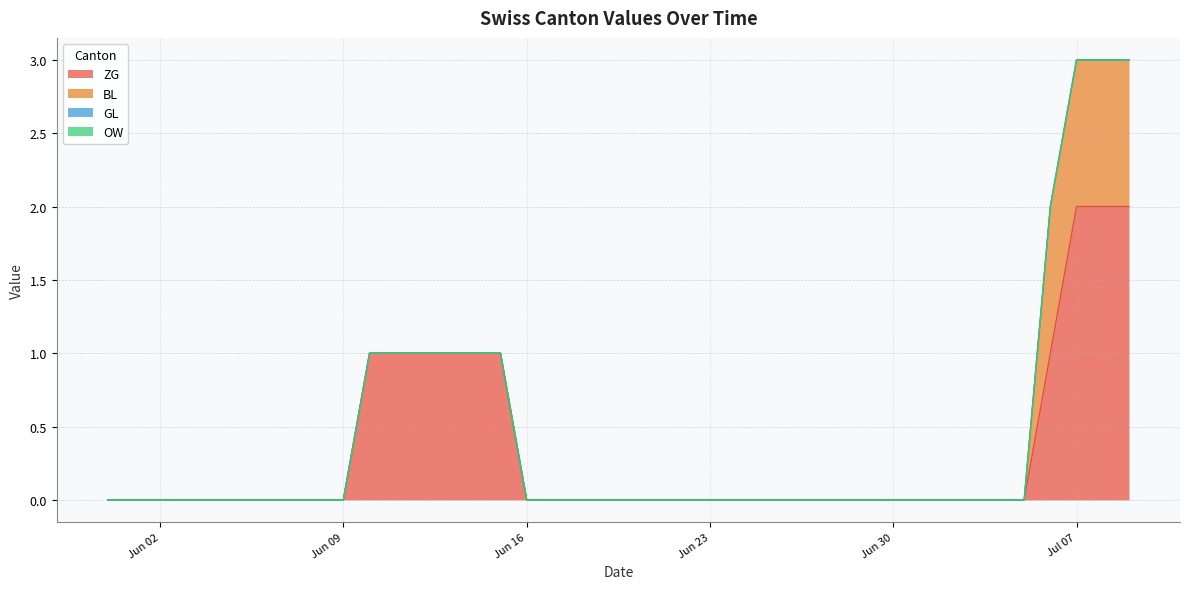

List the labels in order of BL value, largest first.

2020-07-06, 2020-07-07, 2020-07-08, 2020-07-09, 2020-05-31, 2020-06-01, 2020-06-02, 2020-06-03, 2020-06-04, 2020-06-05, 2020-06-06, 2020-06-07, 2020-06-08, 2020-06-09, 2020-06-10, 2020-06-11, 2020-06-12, 2020-06-13, 2020-06-14, 2020-06-15, 2020-06-16, 2020-06-17, 2020-06-18, 2020-06-19, 2020-06-20, 2020-06-21, 2020-06-22, 2020-06-23, 2020-06-24, 2020-06-25, 2020-06-26, 2020-06-27, 2020-06-28, 2020-06-29, 2020-06-30, 2020-07-01, 2020-07-02, 2020-07-03, 2020-07-04, 2020-07-05